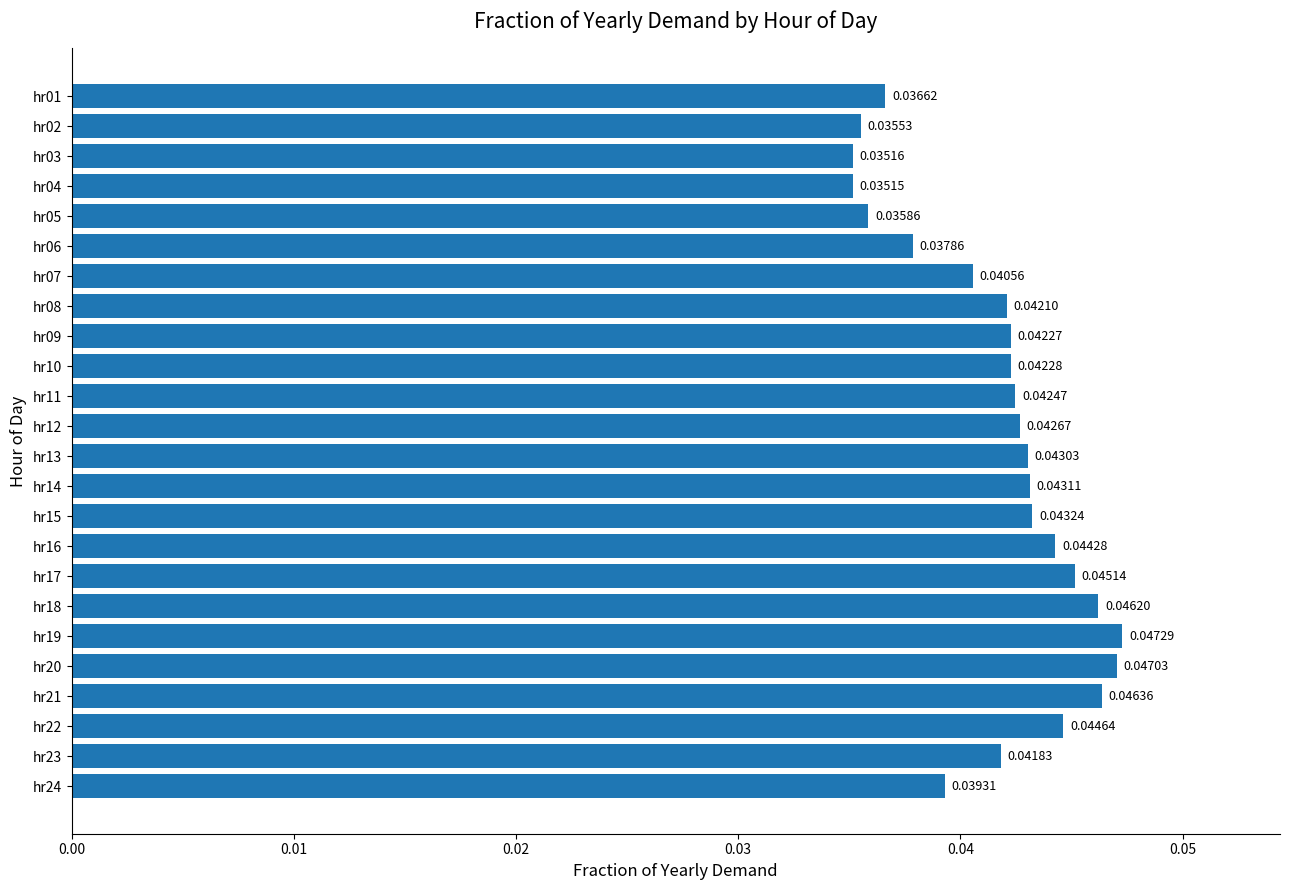

What is the sum of all values?

1.0